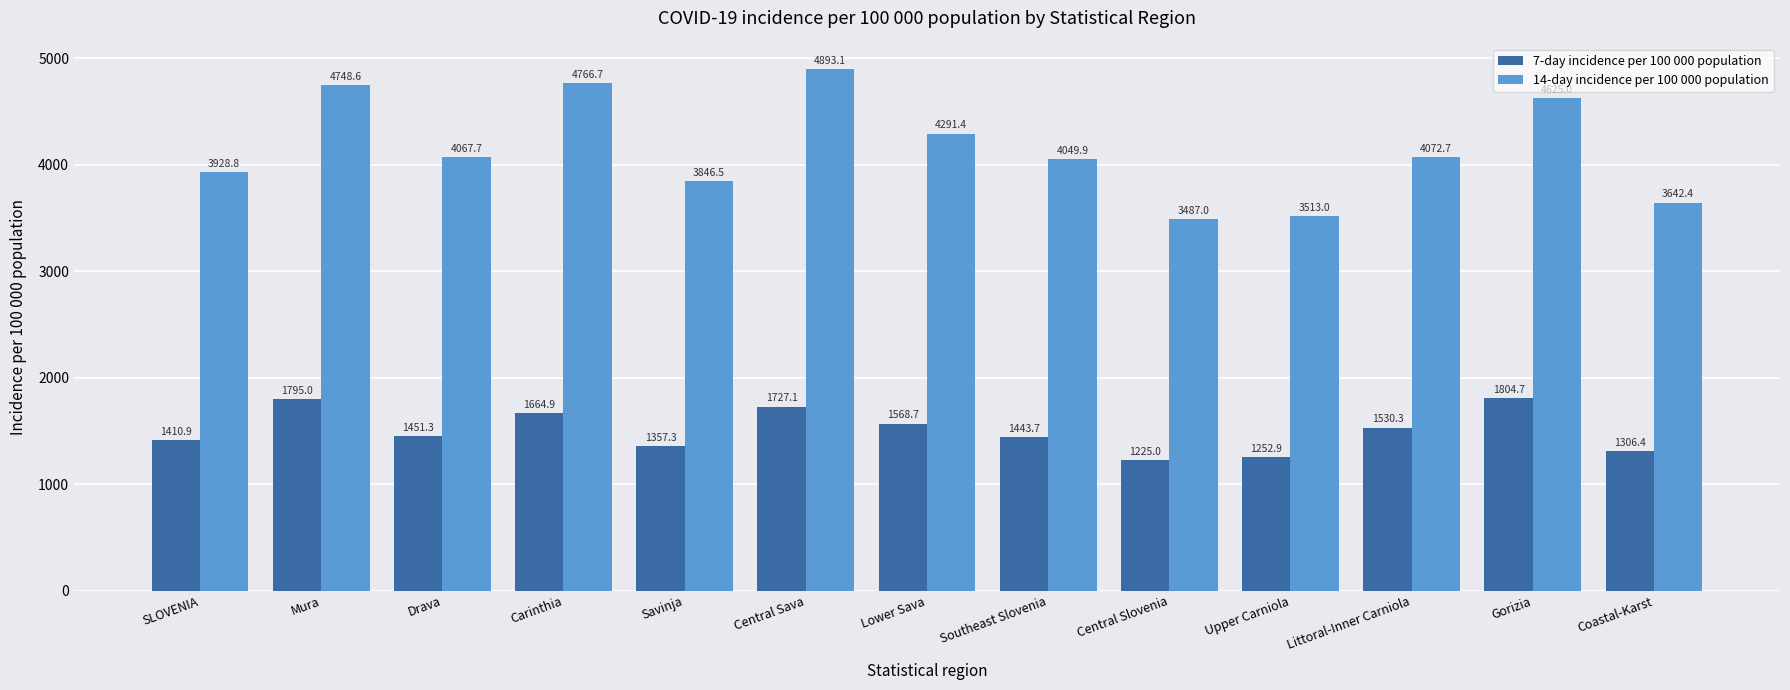

What is the value of the 14-day incidence per 100 000 population bar at the 12th from the left?

4625.0